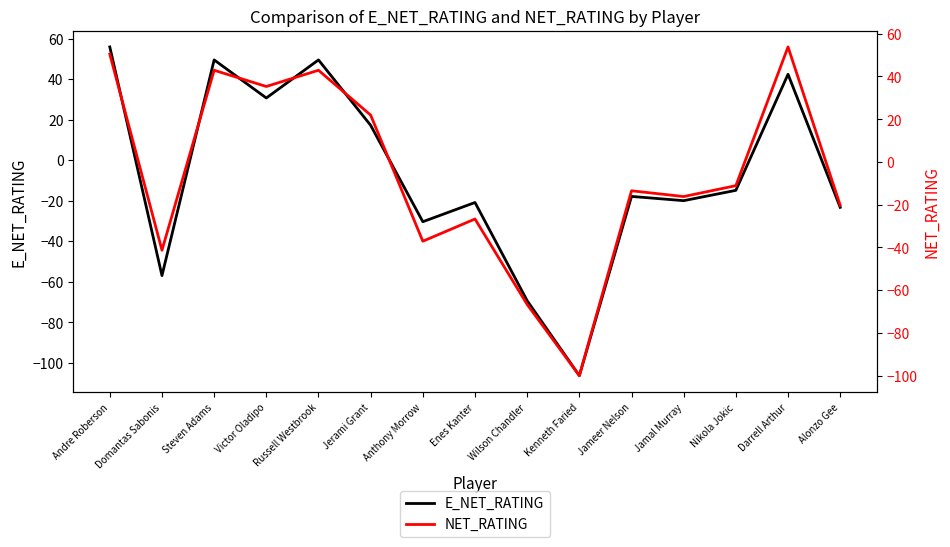

What is the approximate value of NET_RATING at Anthony Morrow?

-37.1